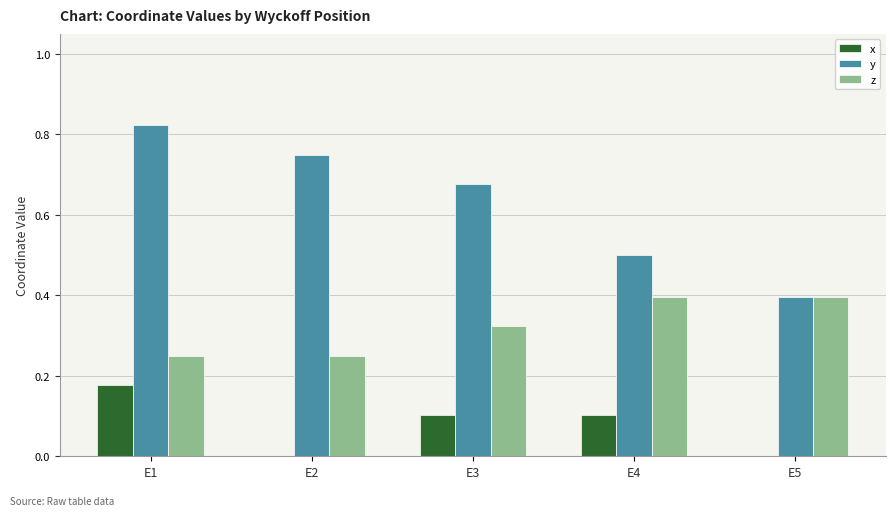

True or false: y has a value of 0.5 at E4.

True